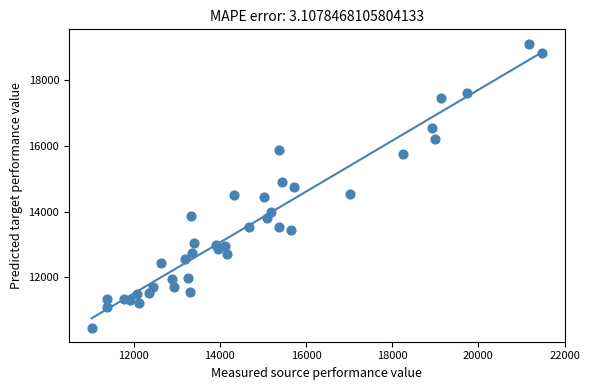

What is the range of X values (max minus min)?

10460.3